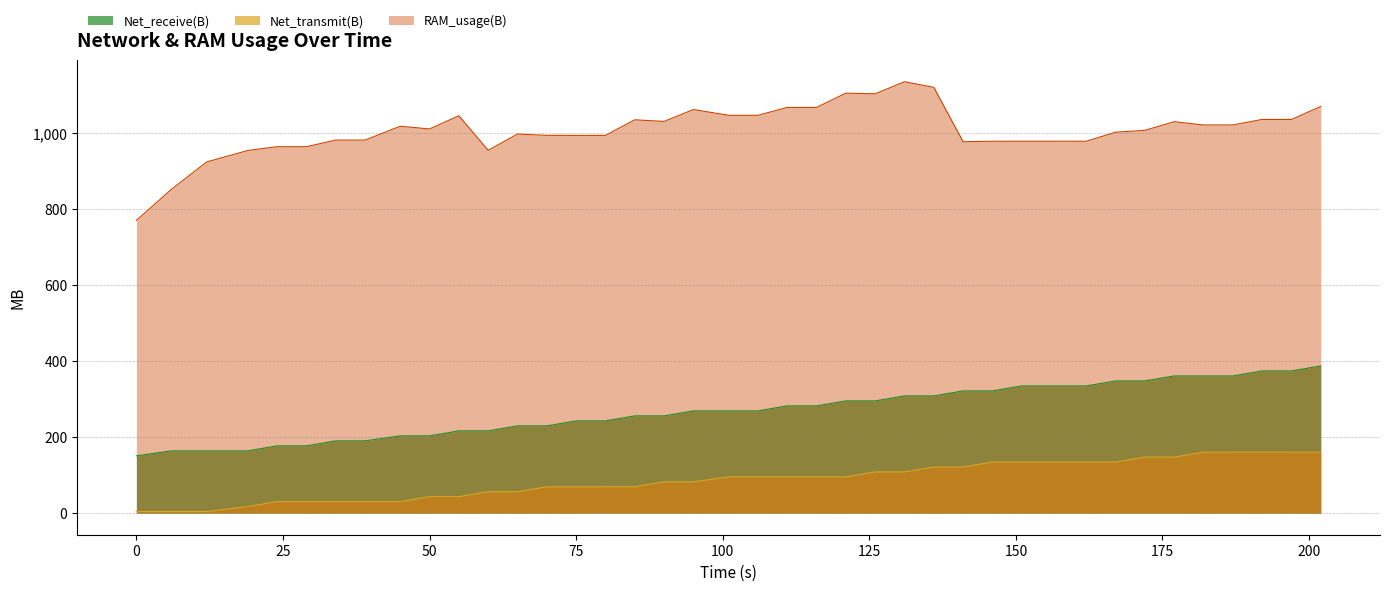

The RAM_usage(B) series shows 852.1 at 6. True or false?

True